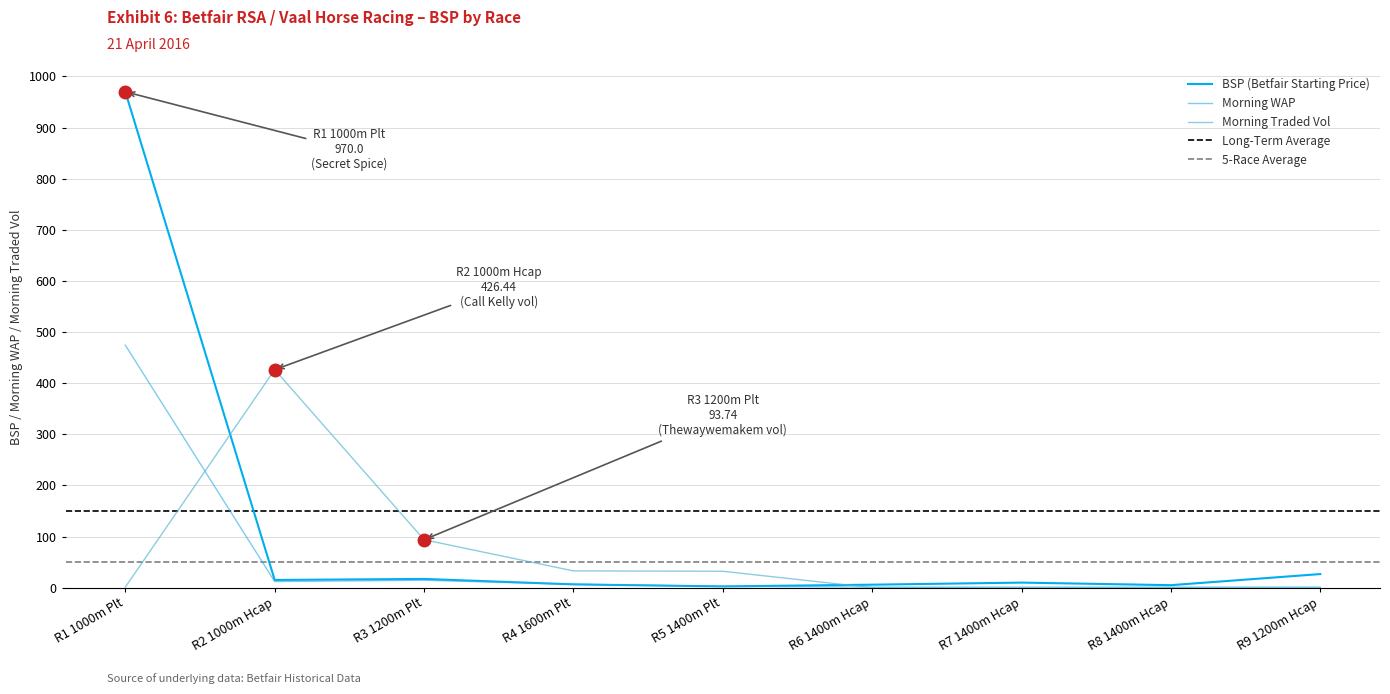

Reading left to right, transcribe all the data shown in this chart.

BSP: 970.0	15.0	17.1	6.4	2.4	5.8	9.9	4.9	26.6
MORNINGWAP: 474.4	11.9	14.4	6.7	2.5	1.0	1.0	1.0	1.0
MORNINGTRADEDVOL: 1.1	426.4	93.7	32.8	32.0	0.0	0.0	0.0	0.0